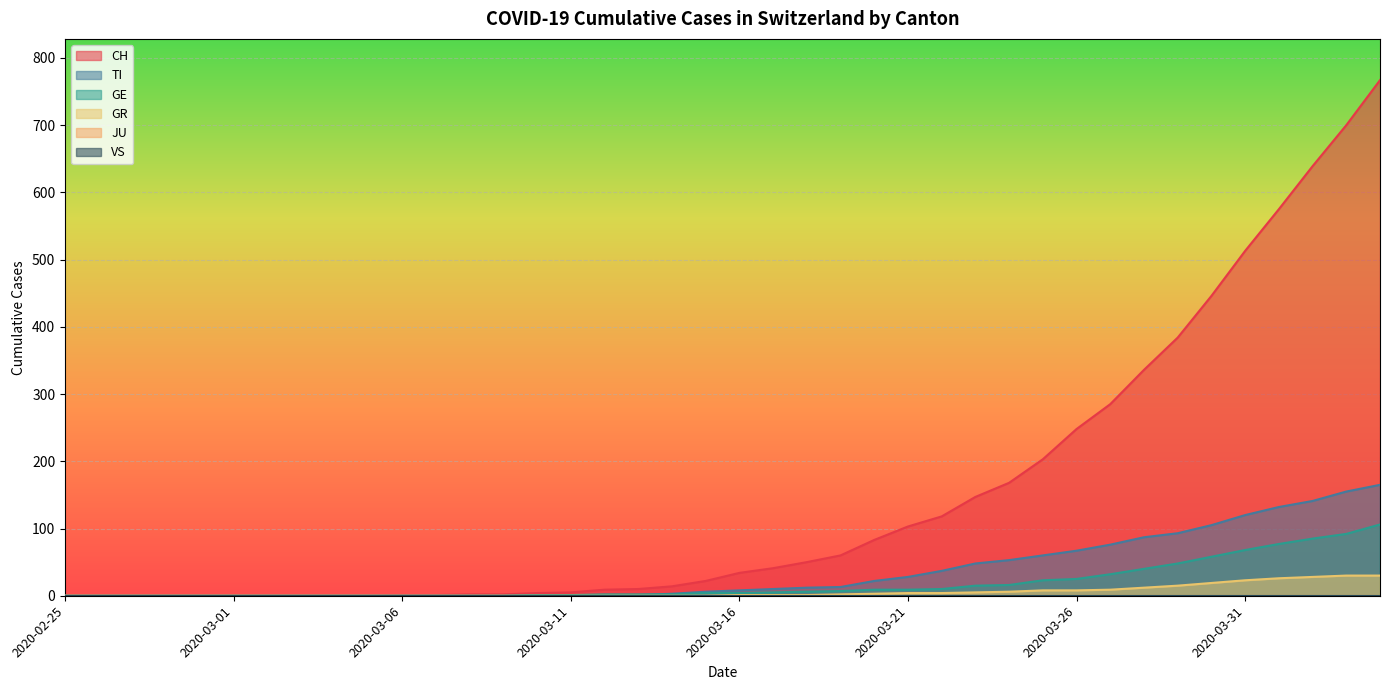

True or false: CH has more than 2 interior local peaks.

False